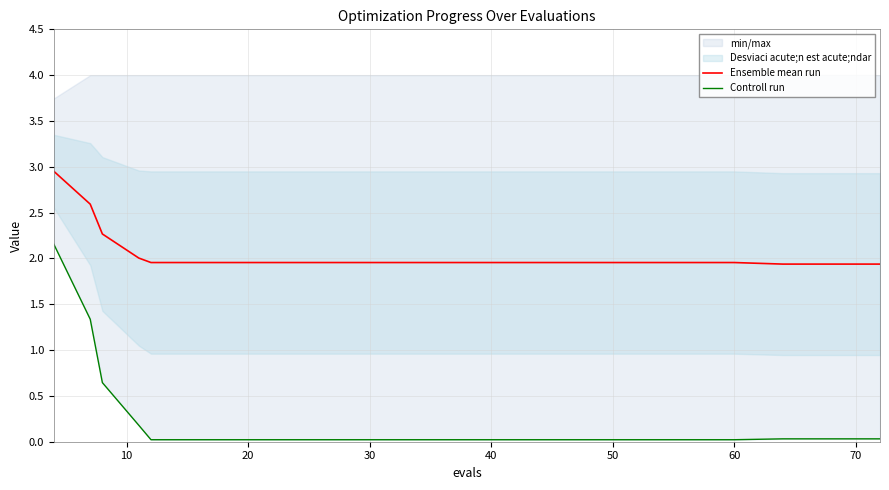

The value of Ensemble mean run at 40 is 2.0. True or false?

True